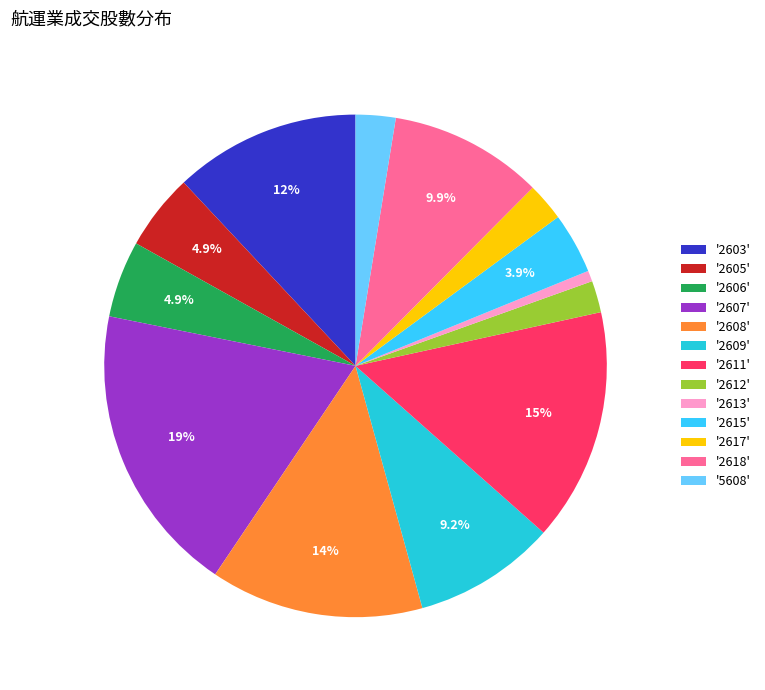

Rank the categories by value from highest to lowest.

2607, 2611, 2608, 2603, 2618, 2609, 2606, 2605, 2615, 5608, 2617, 2612, 2613